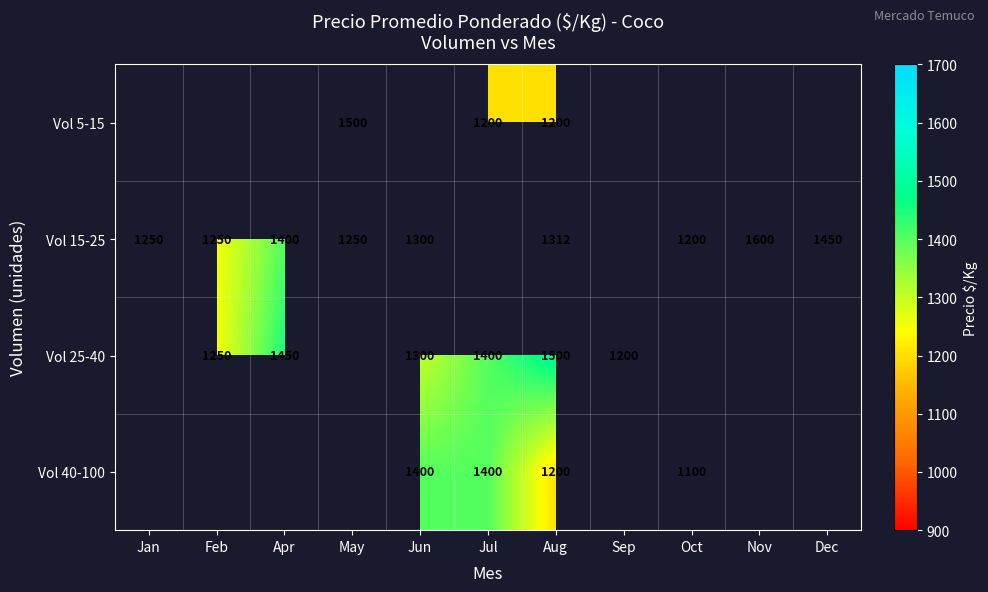

What is the sum of the Vol 15-25 values at Dec and Apr?

2850